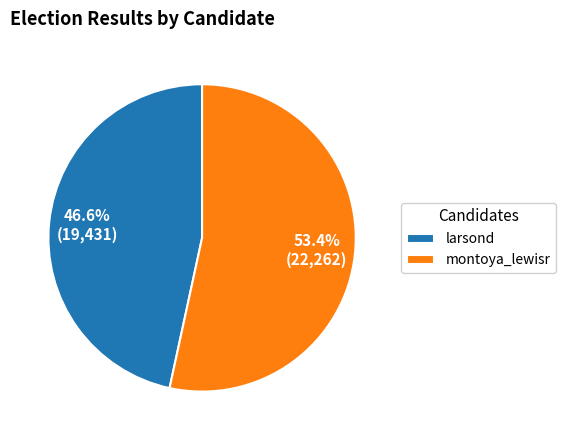

To the nearest percent, what is the difference between the montoya_lewisr and larsond slice percentages?

7%